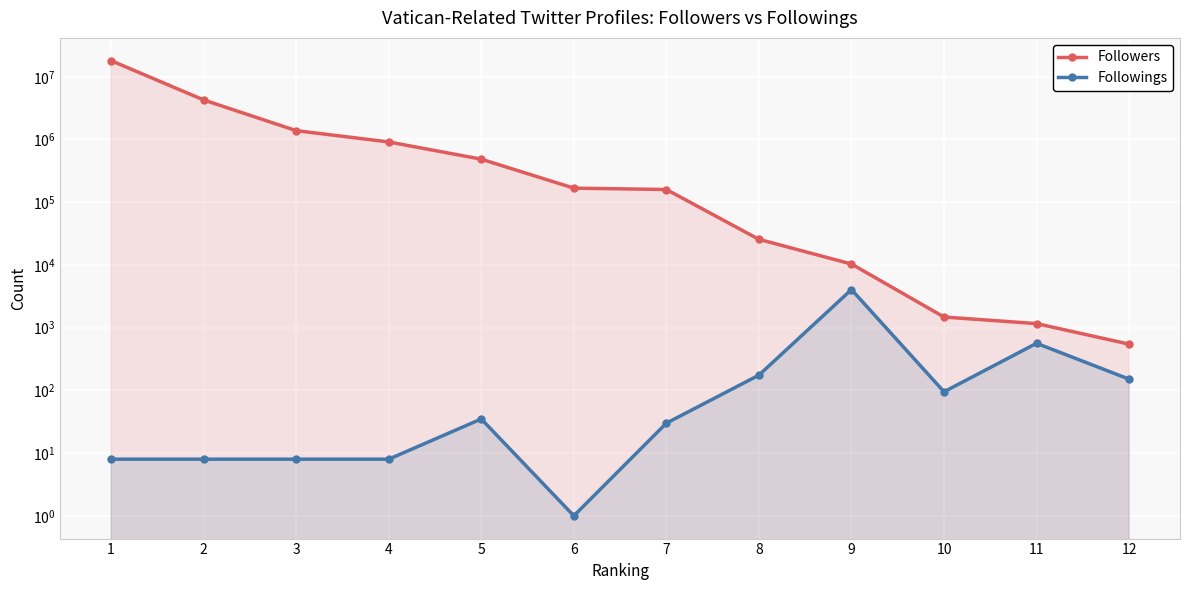

Is it true that Followings equals 4 at 3?

False